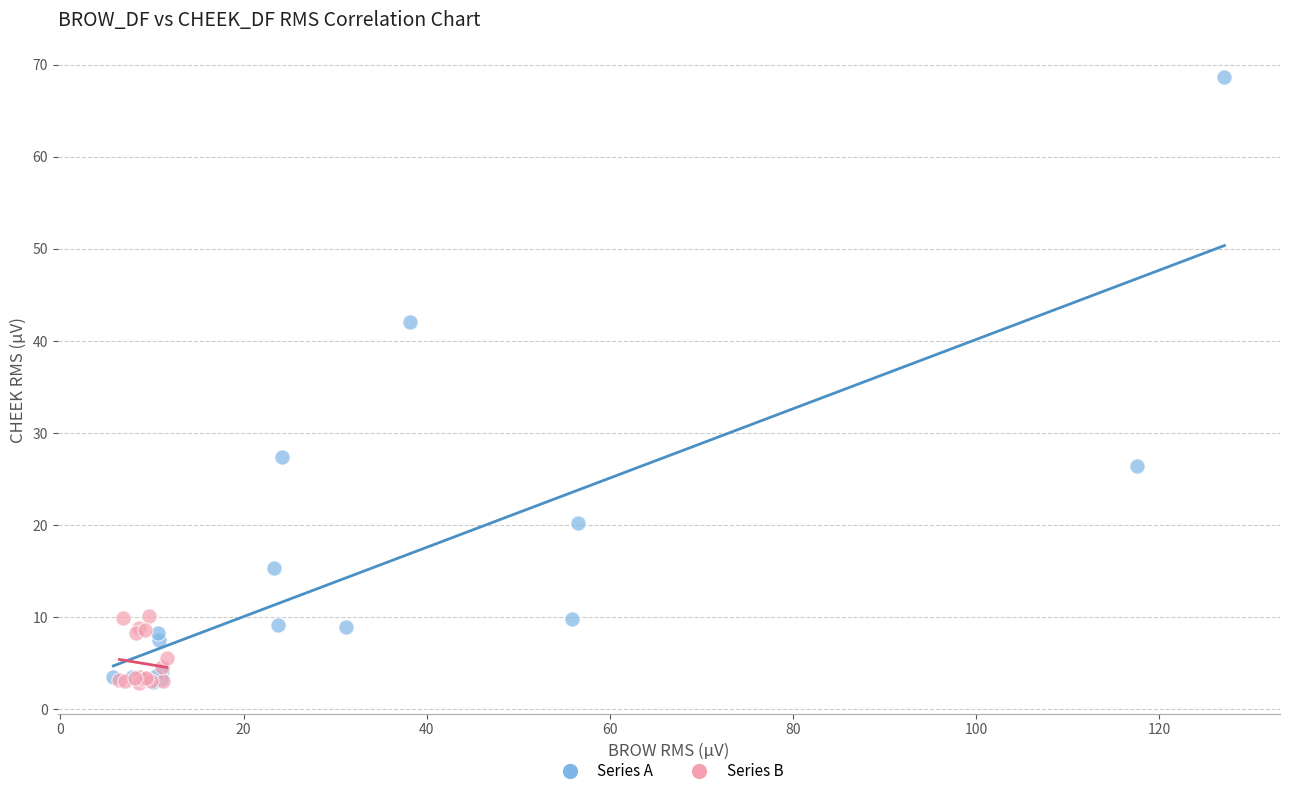

Which series reaches the maximum Y coordinate?

Series A